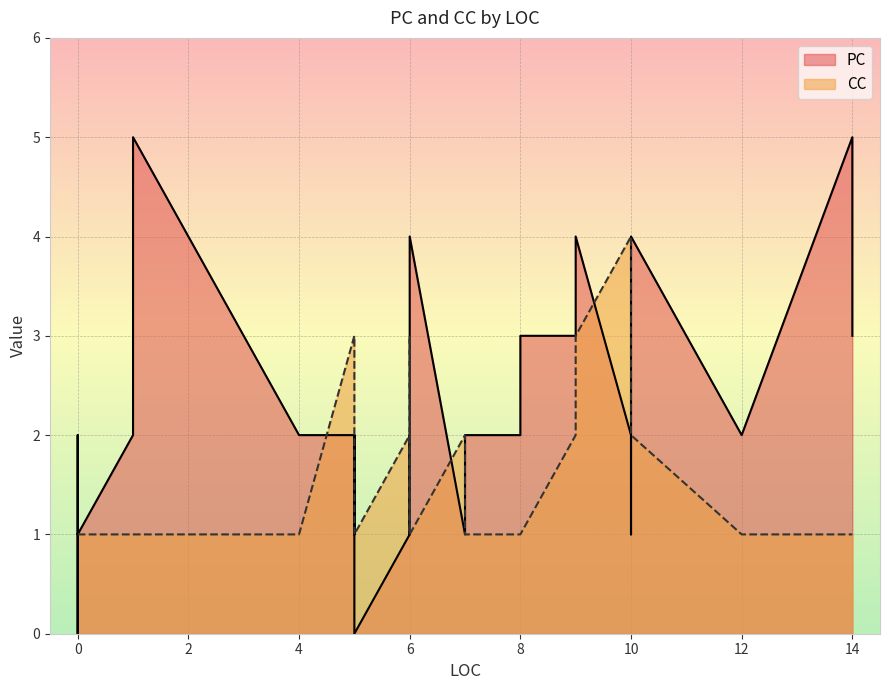

Which series changed the most between 5 and 6?

PC